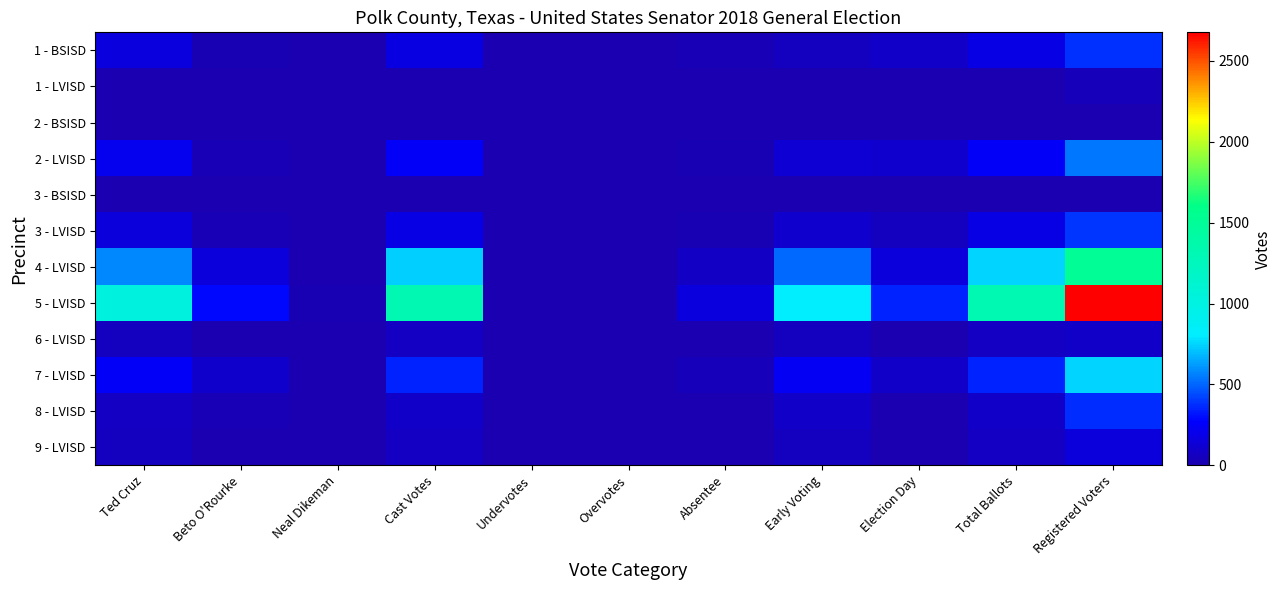

At which category is the sum across all series the highest?

Registered Voters